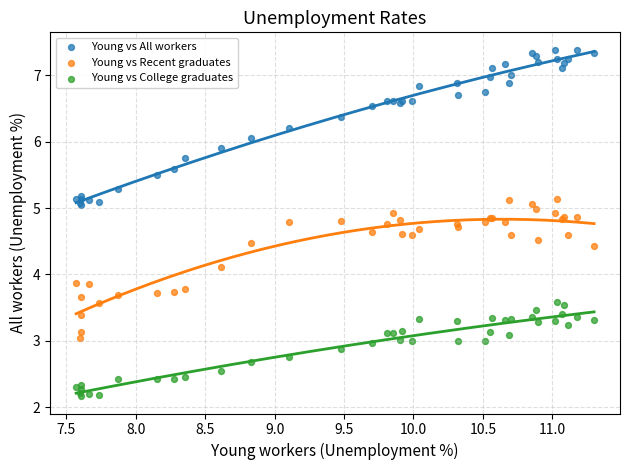

Which series reaches the maximum Y coordinate?

Young vs All workers